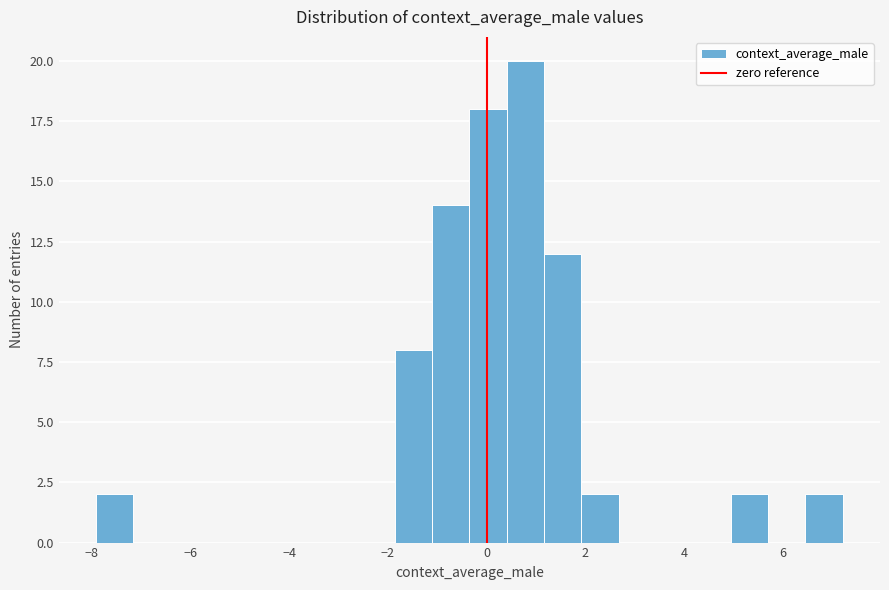

Around what value on the x-axis is the tallest bar? Give the approximate position of its centre, as read against the axis.

0.8